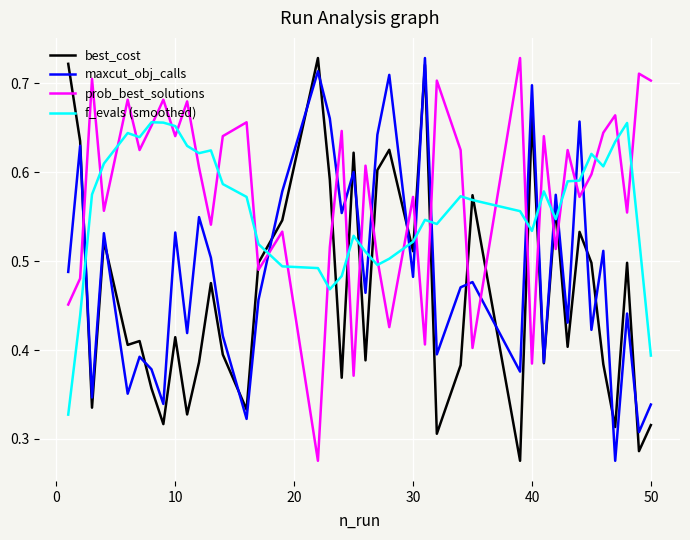

True or false: f_evals (smoothed) and best_cost cross at least once.

True